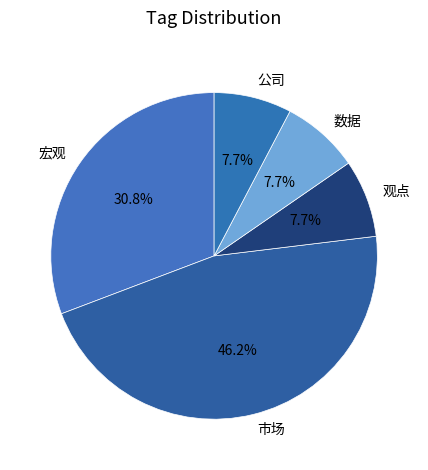

How many slices are in this pie chart?

5